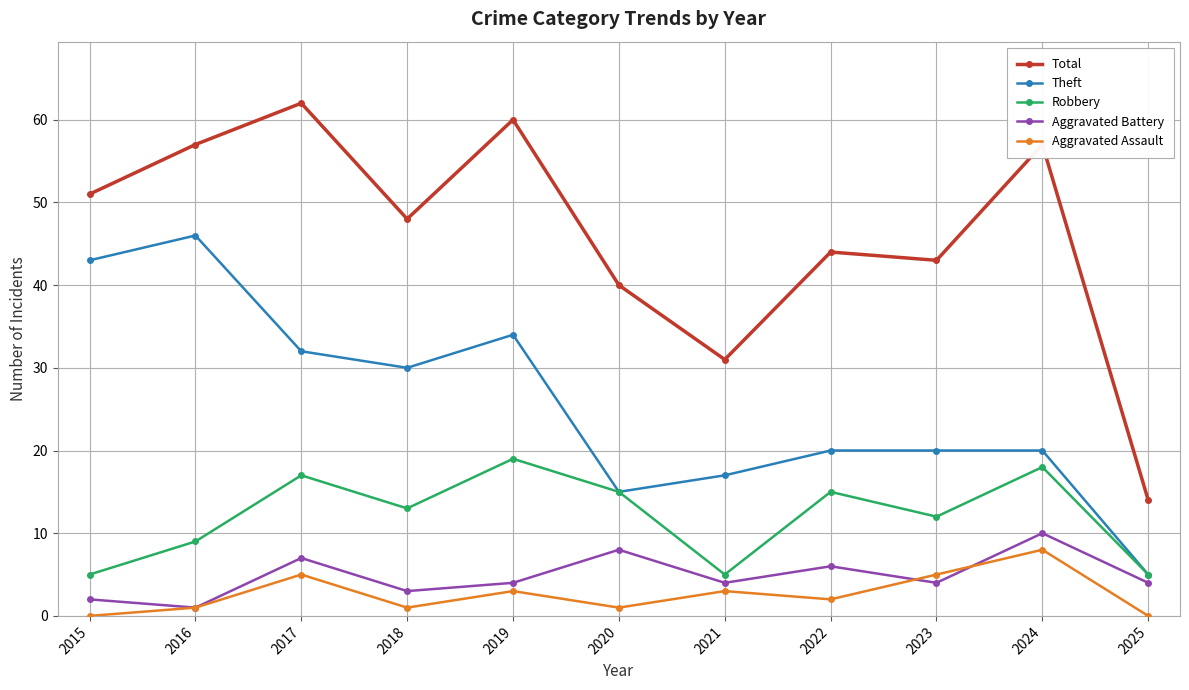

Which series has the largest range (max minus min)?

Total